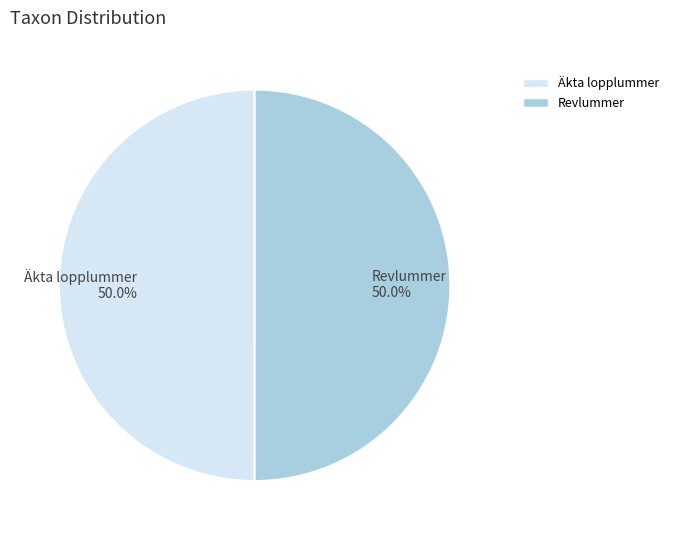

What portion of the pie excludes Äkta lopplummer?

50.0%